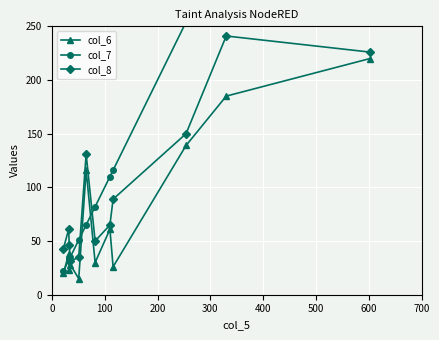

What is the minimum value for col_6?

15